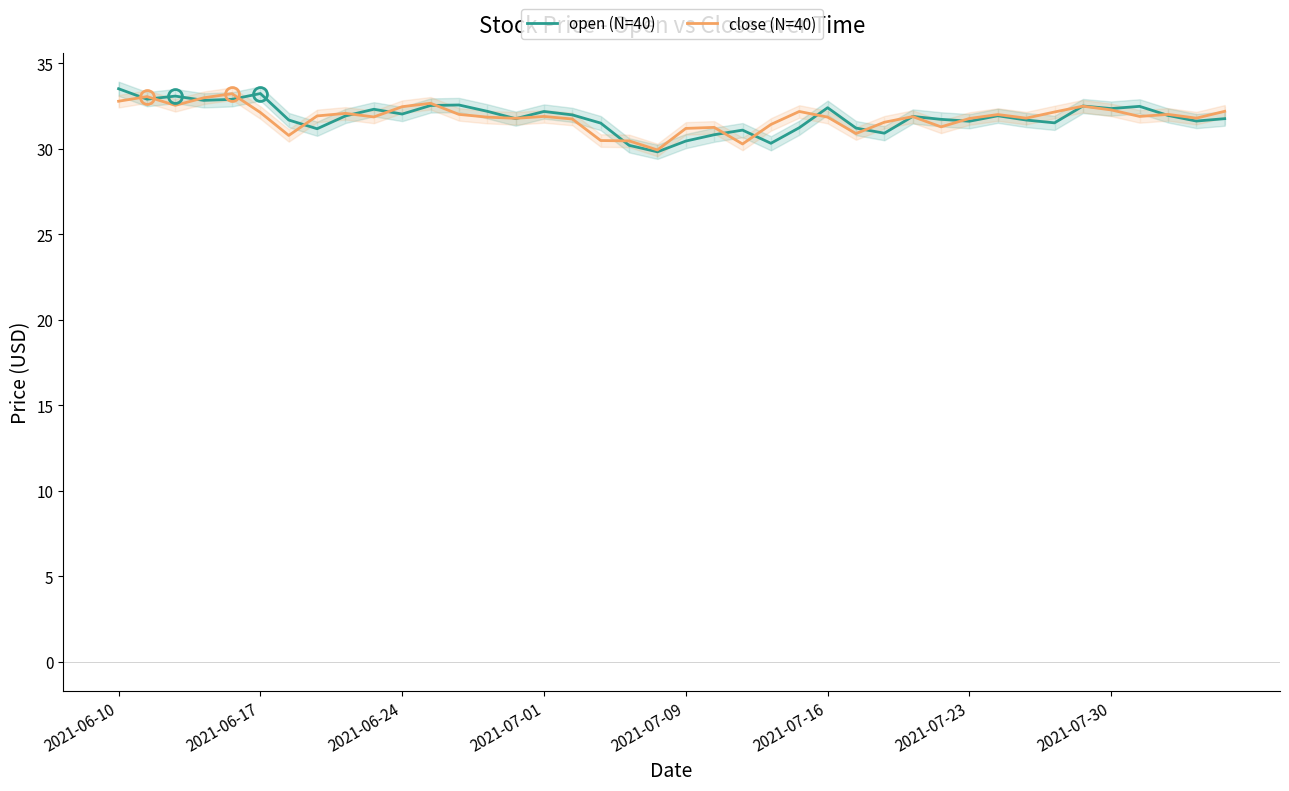

Which series has the largest range (max minus min)?

open (N=40)